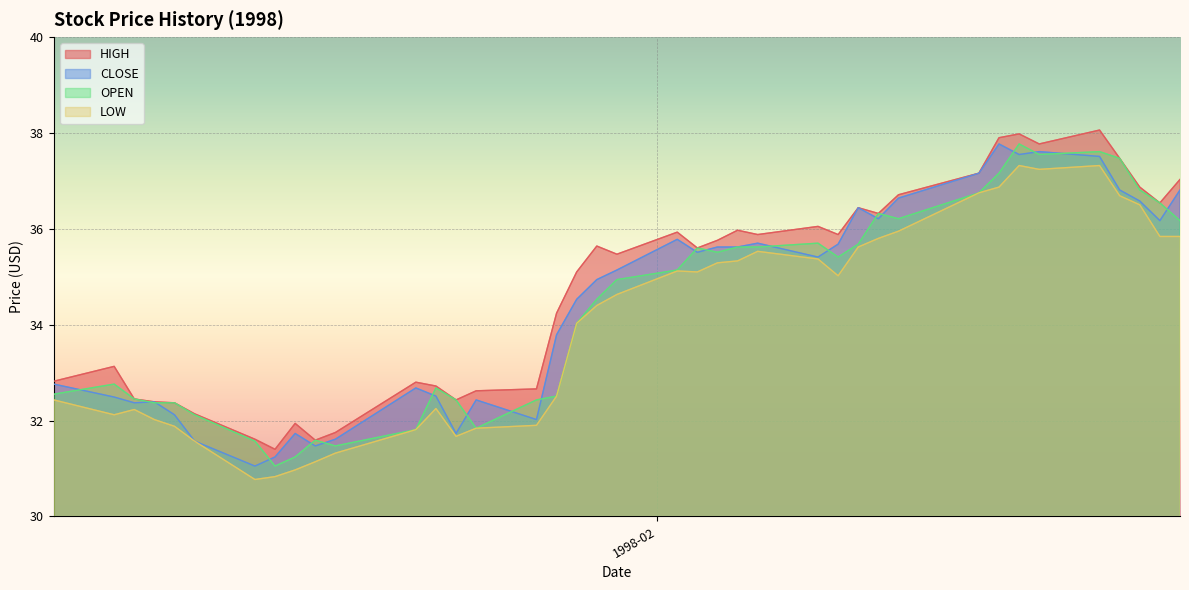

Where does the LOW series first go above 34?

1998-01-28